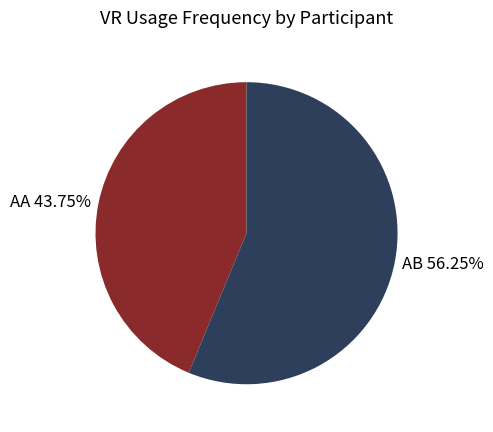

The AA slice represents 33% of the pie. True or false?

False